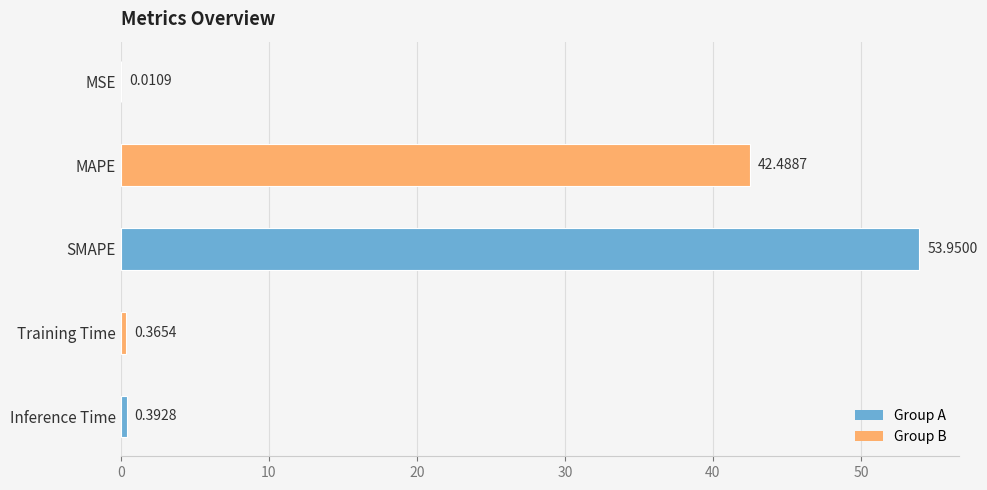

Between MSE and SMAPE, which is larger?

SMAPE